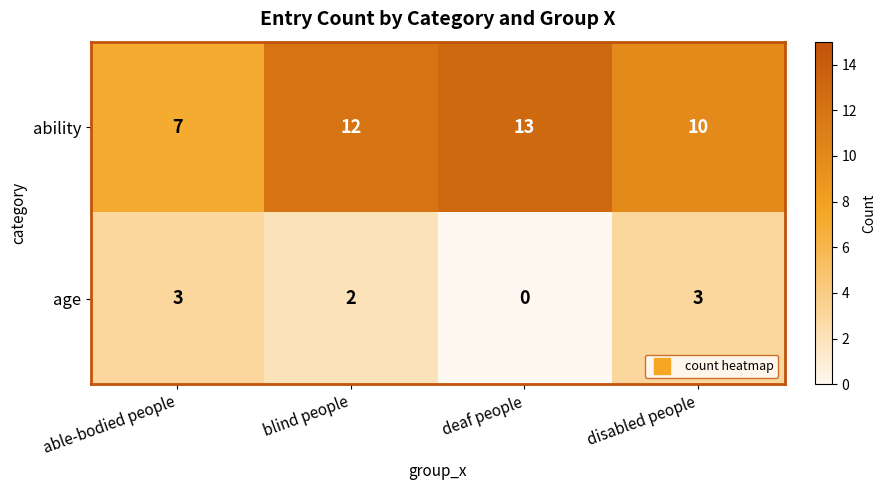

What is the spread (max minus min) of values at deaf people?

13